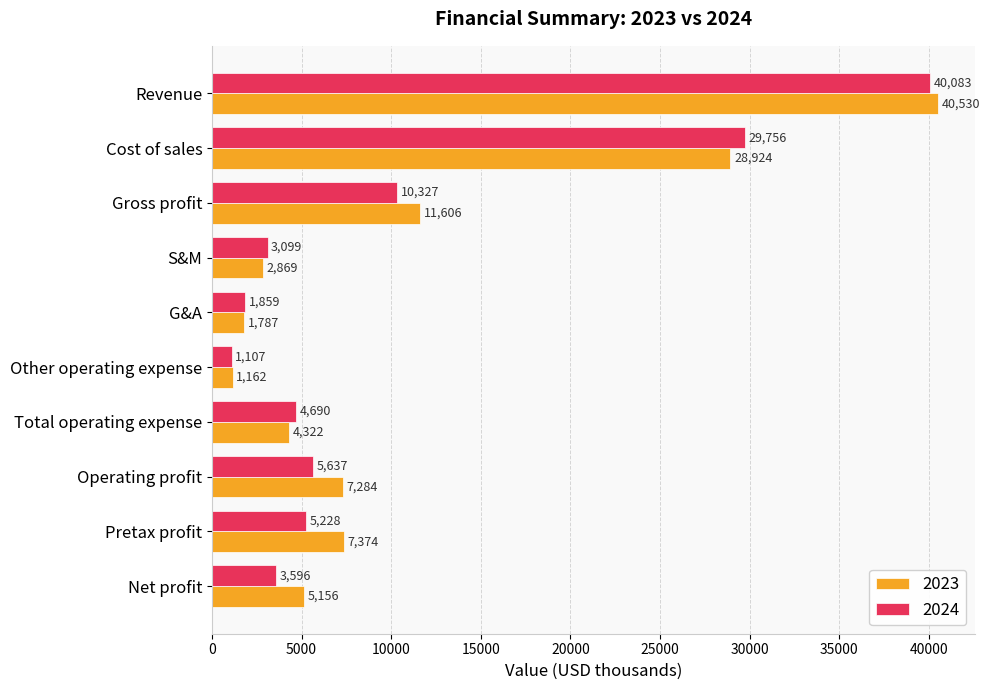

What is the difference between the 2024 values at Other operating expense and Revenue?

38976